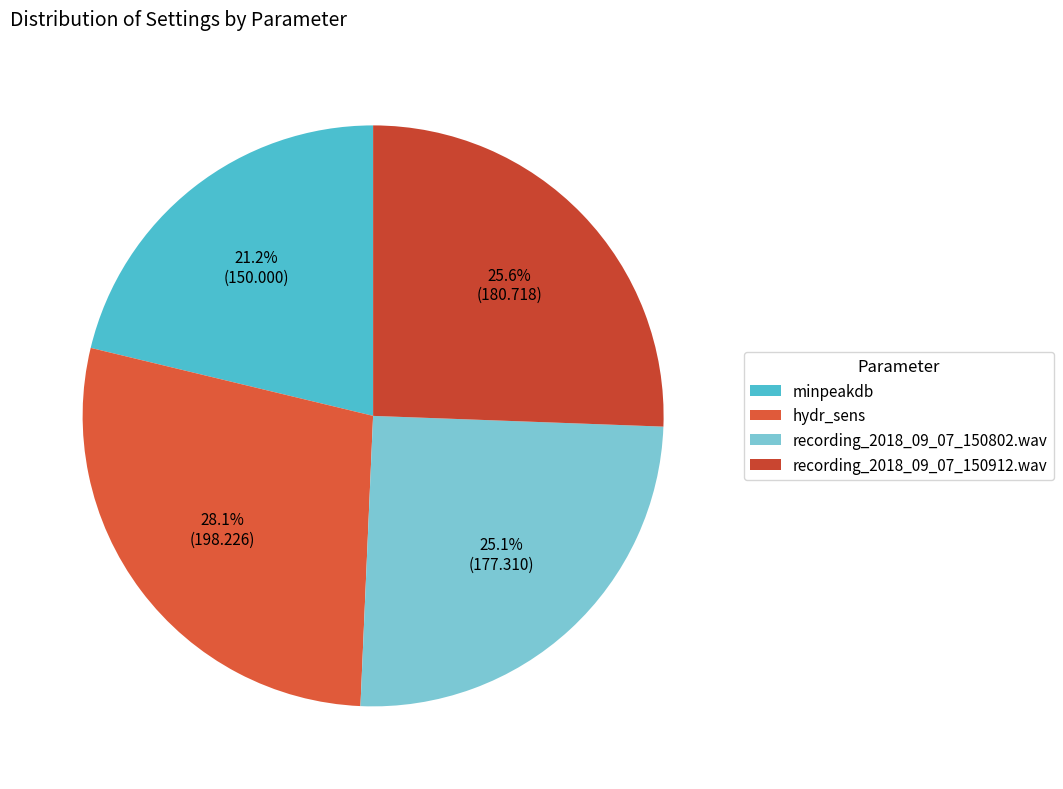

How many slices are in this pie chart?

4